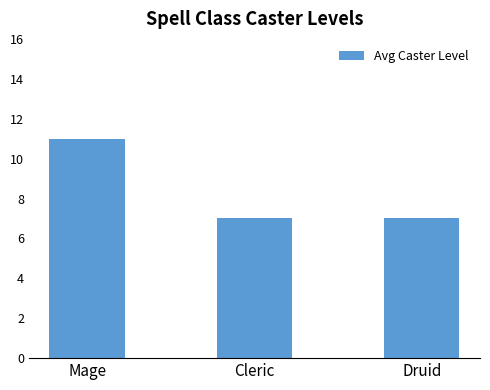

What is the label of the 3rd bar from the right?

Mage